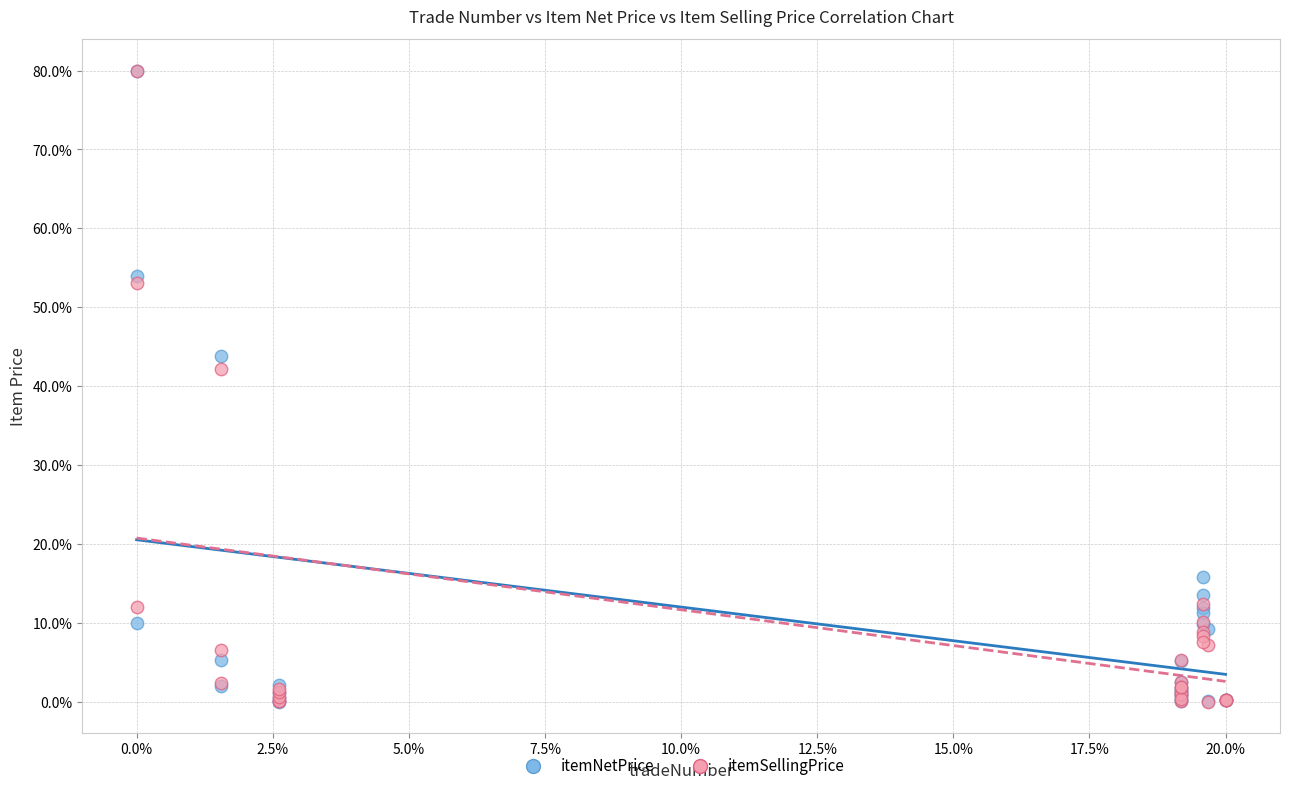

What are all the series names shown in the legend?

itemNetPrice, itemSellingPrice